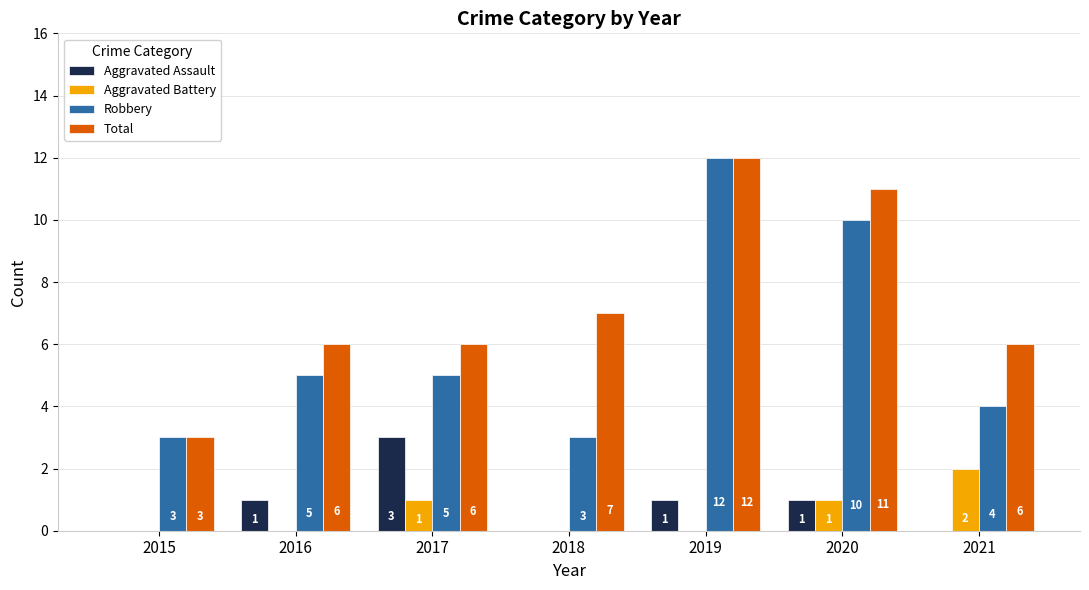

Reading right to left, what are all the values shown in this chart?

Aggravated Assault: 2021=0	2020=1	2019=1	2018=0	2017=3	2016=1	2015=0
Aggravated Battery: 2021=2	2020=1	2019=0	2018=0	2017=1	2016=0	2015=0
Robbery: 2021=4	2020=10	2019=12	2018=3	2017=5	2016=5	2015=3
Total: 2021=6	2020=11	2019=12	2018=7	2017=6	2016=6	2015=3